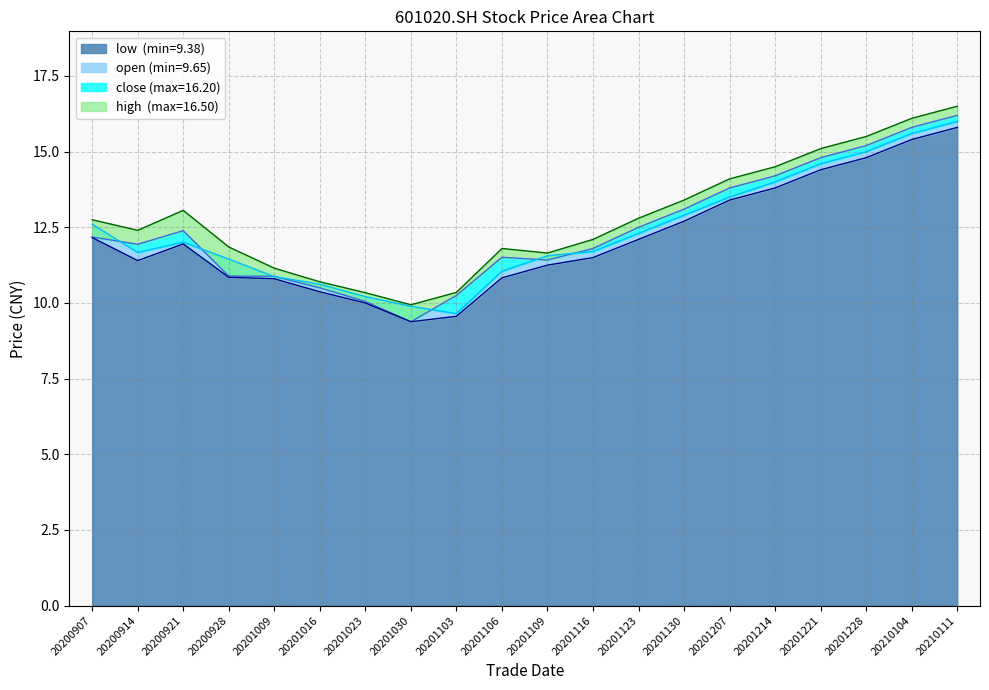

True or false: high has more than 2 points higher than both neighbors.

False